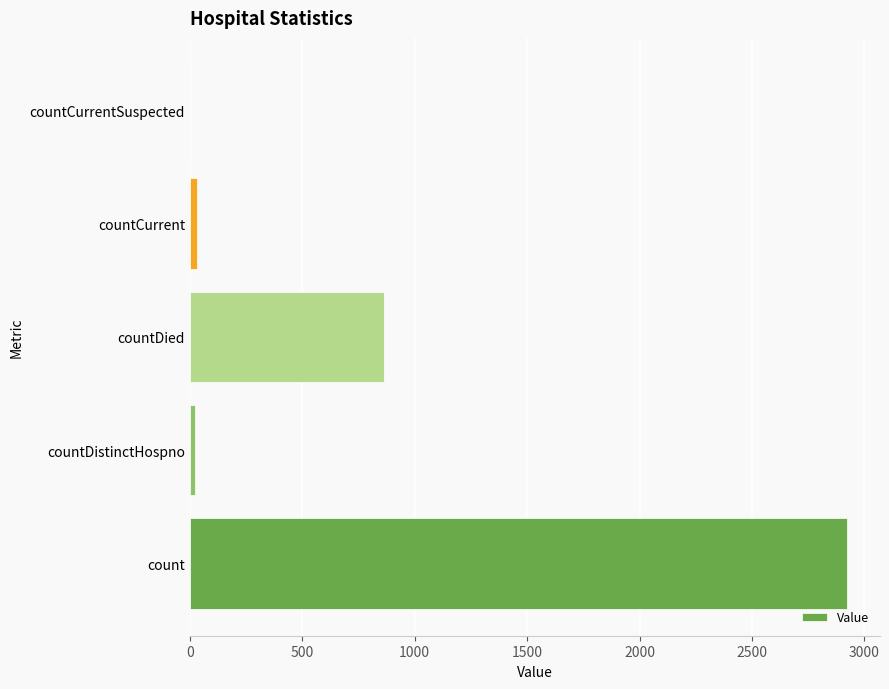

Where is the data nearest to the value 1461?

countDied